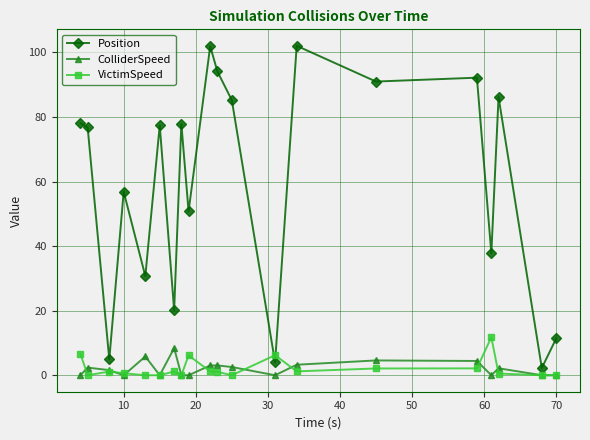

Which series has the widest spread of values?

Position